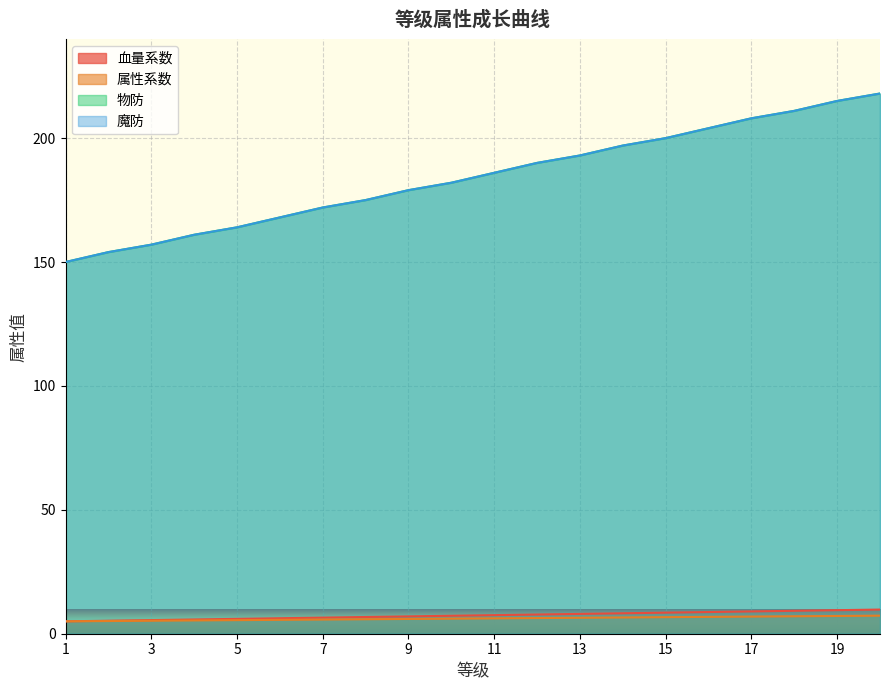

What is the spread (max minus min) of values at 13?

186.6